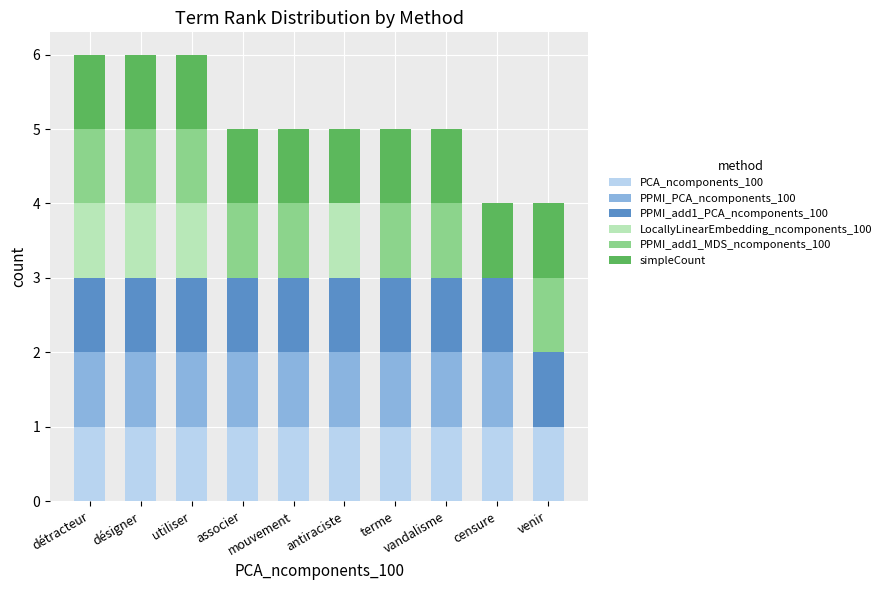

Rank the categories by LocallyLinearEmbedding_ncomponents_100 value from highest to lowest.

détracteur, désigner, utiliser, antiraciste, associer, mouvement, terme, vandalisme, censure, venir